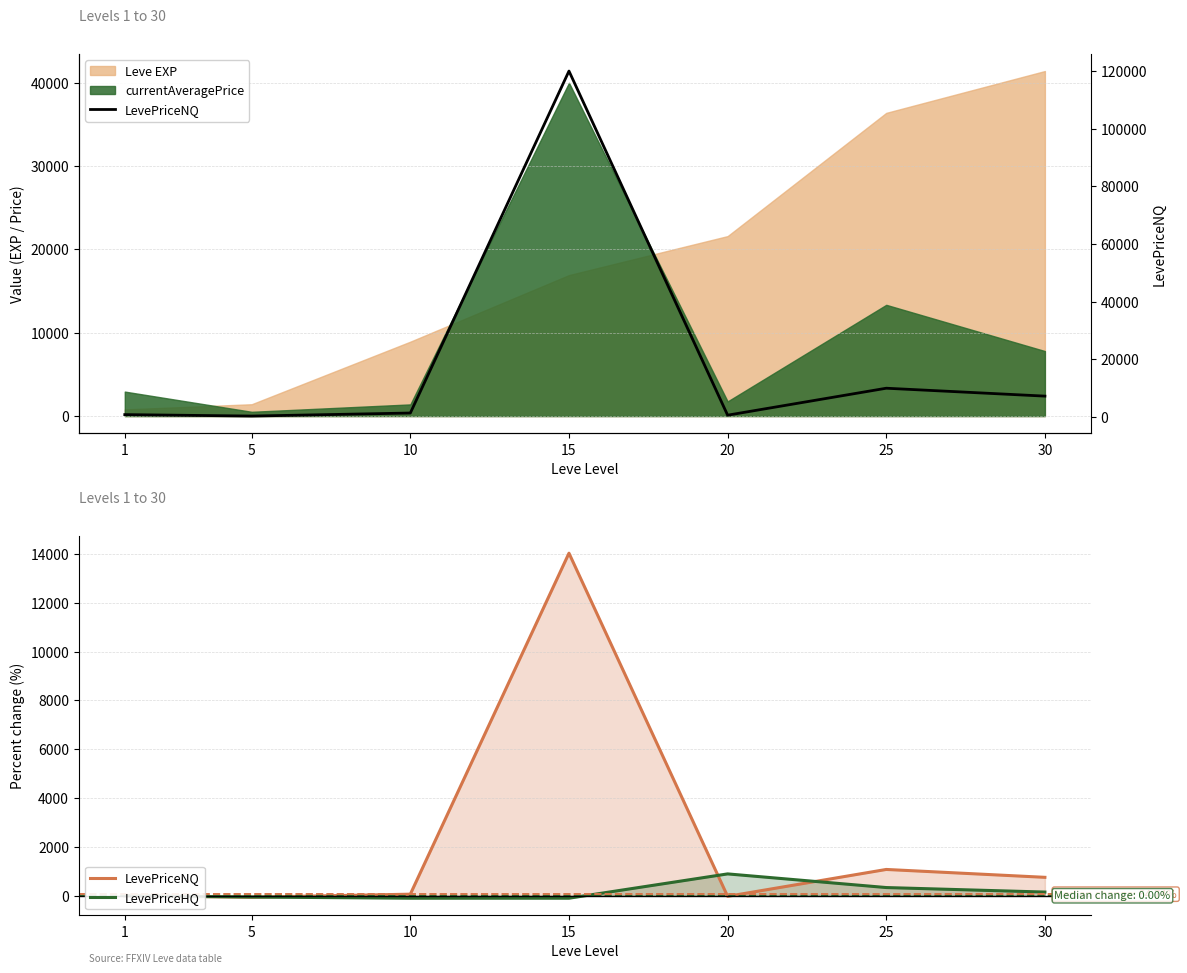

What is the approximate value of LevePriceNQ at 30?

7262.5